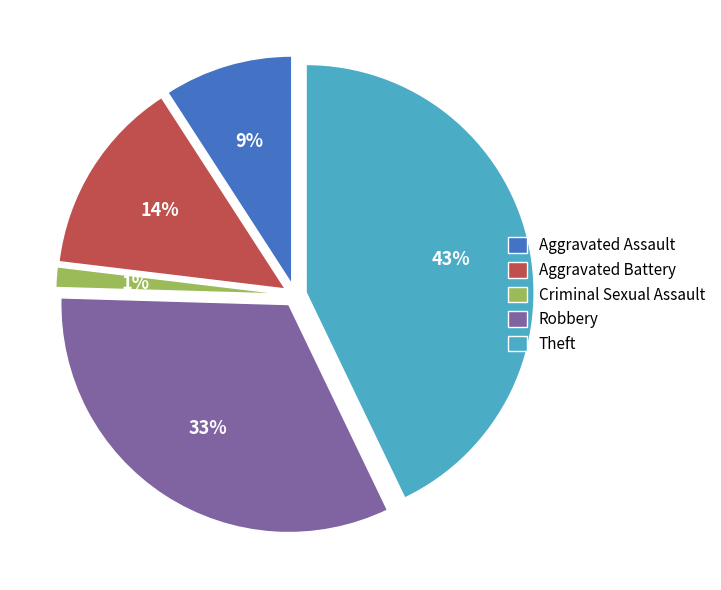

Rank the categories by value from lowest to highest.

Criminal Sexual Assault, Aggravated Assault, Aggravated Battery, Robbery, Theft